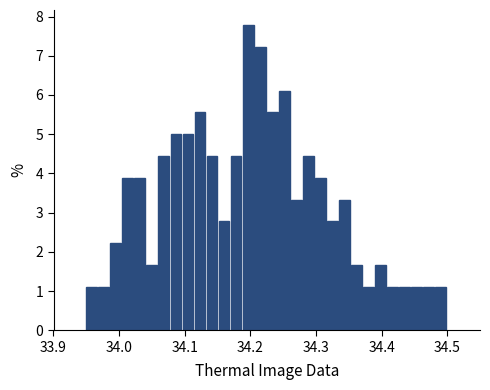

Around what value on the x-axis is the tallest bar? Give the approximate position of its centre, as read against the axis.

34.20